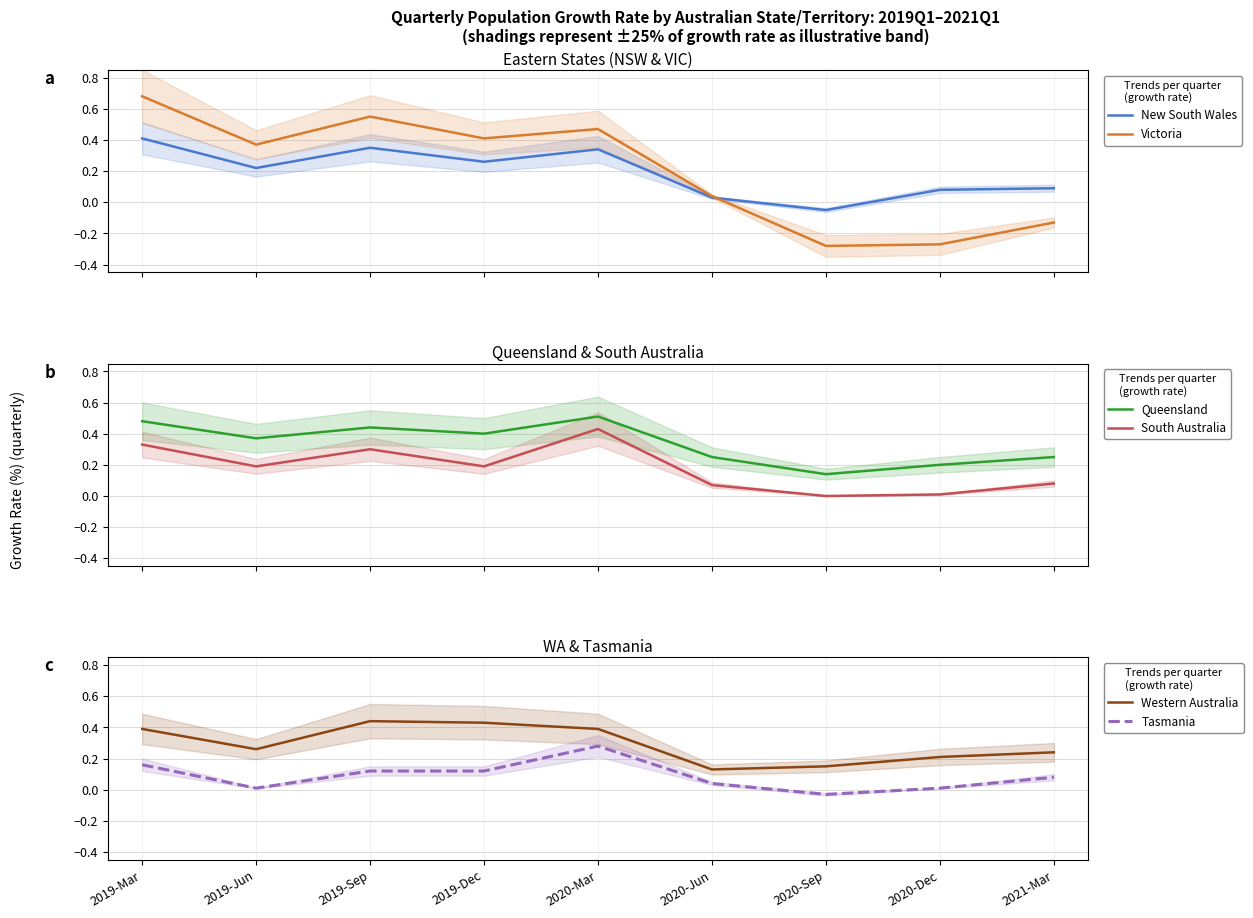

How many distinct data groups are displayed?

6